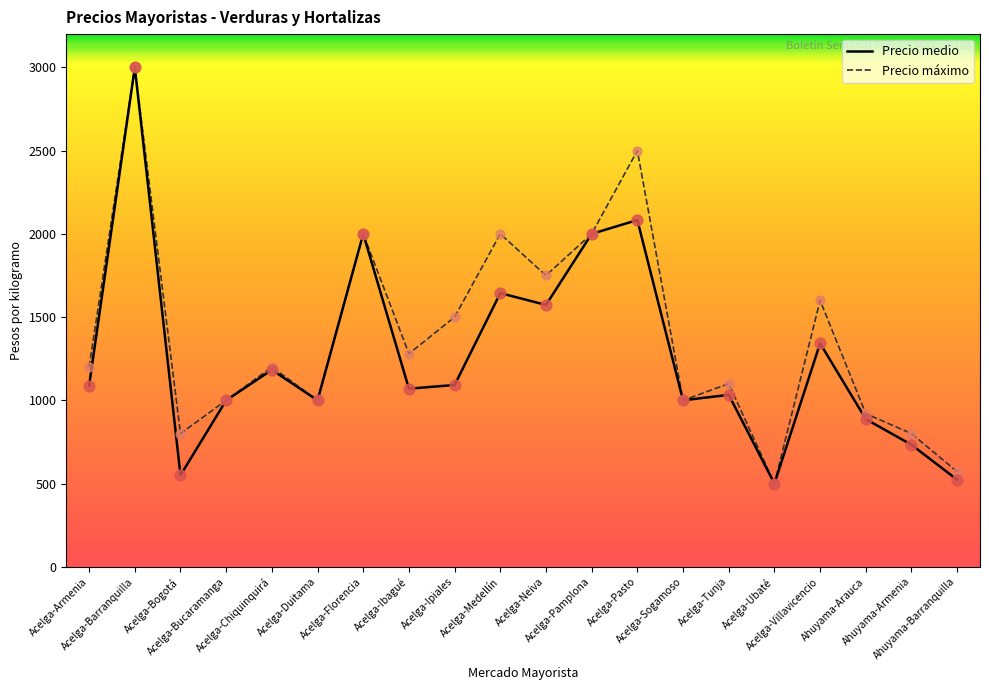

What are all the series names shown in the legend?

Precio medio, Precio máximo